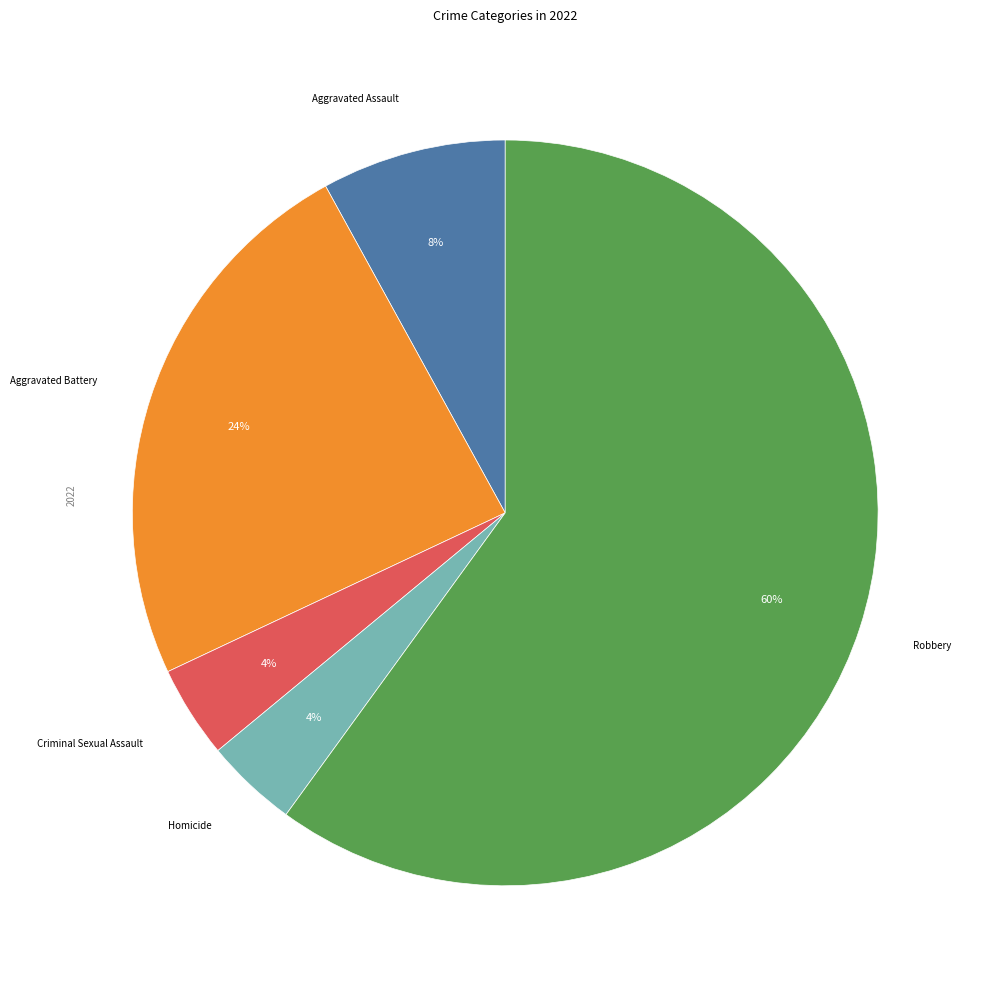

How many segments does this pie chart have?

5